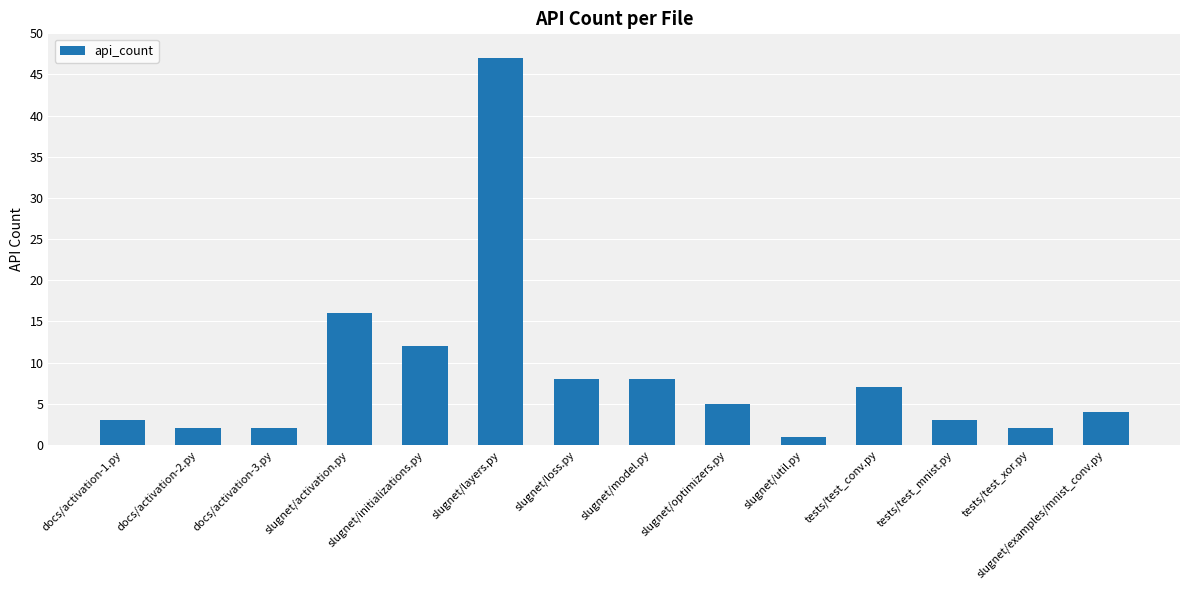

What is the sum of all values?

120